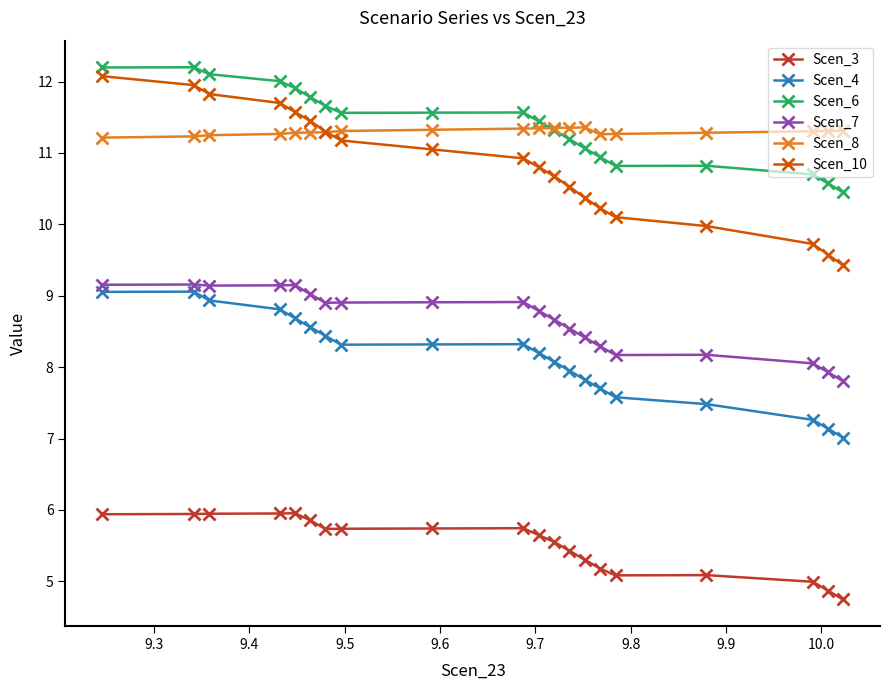

True or false: Scen_6 and Scen_3 intersect in this chart.

False